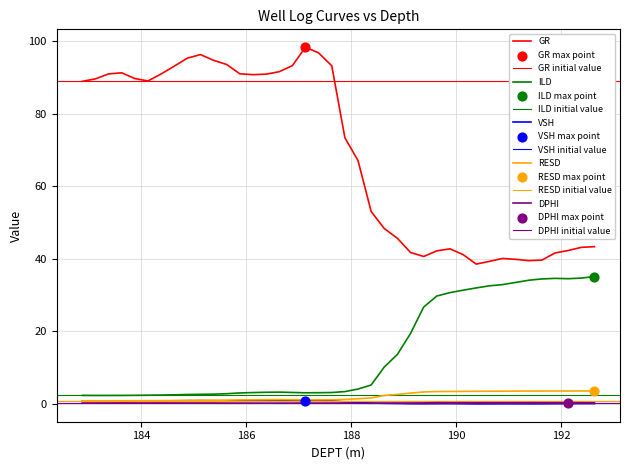

What are all the series names shown in the legend?

GR, ILD, VSH, RESD, DPHI